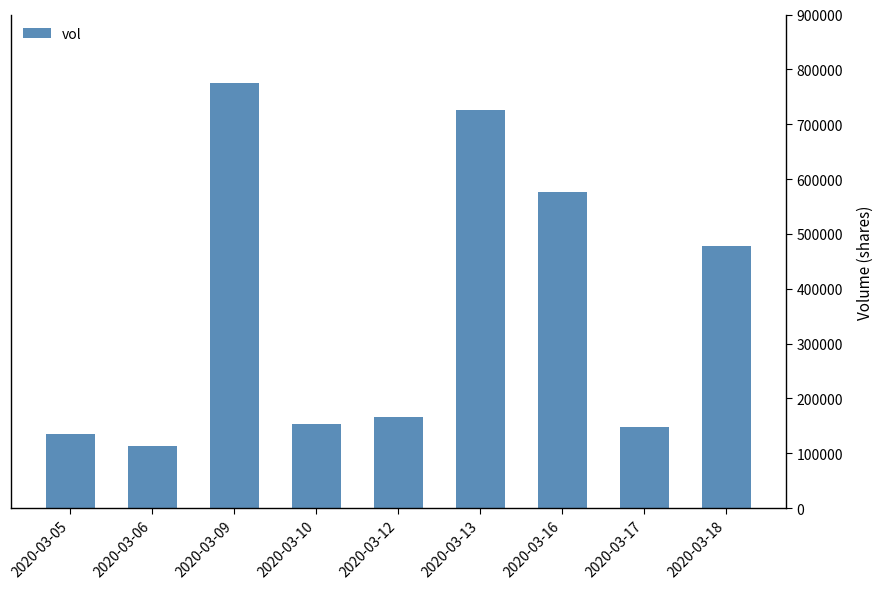

How many data points are less than 166000?

4